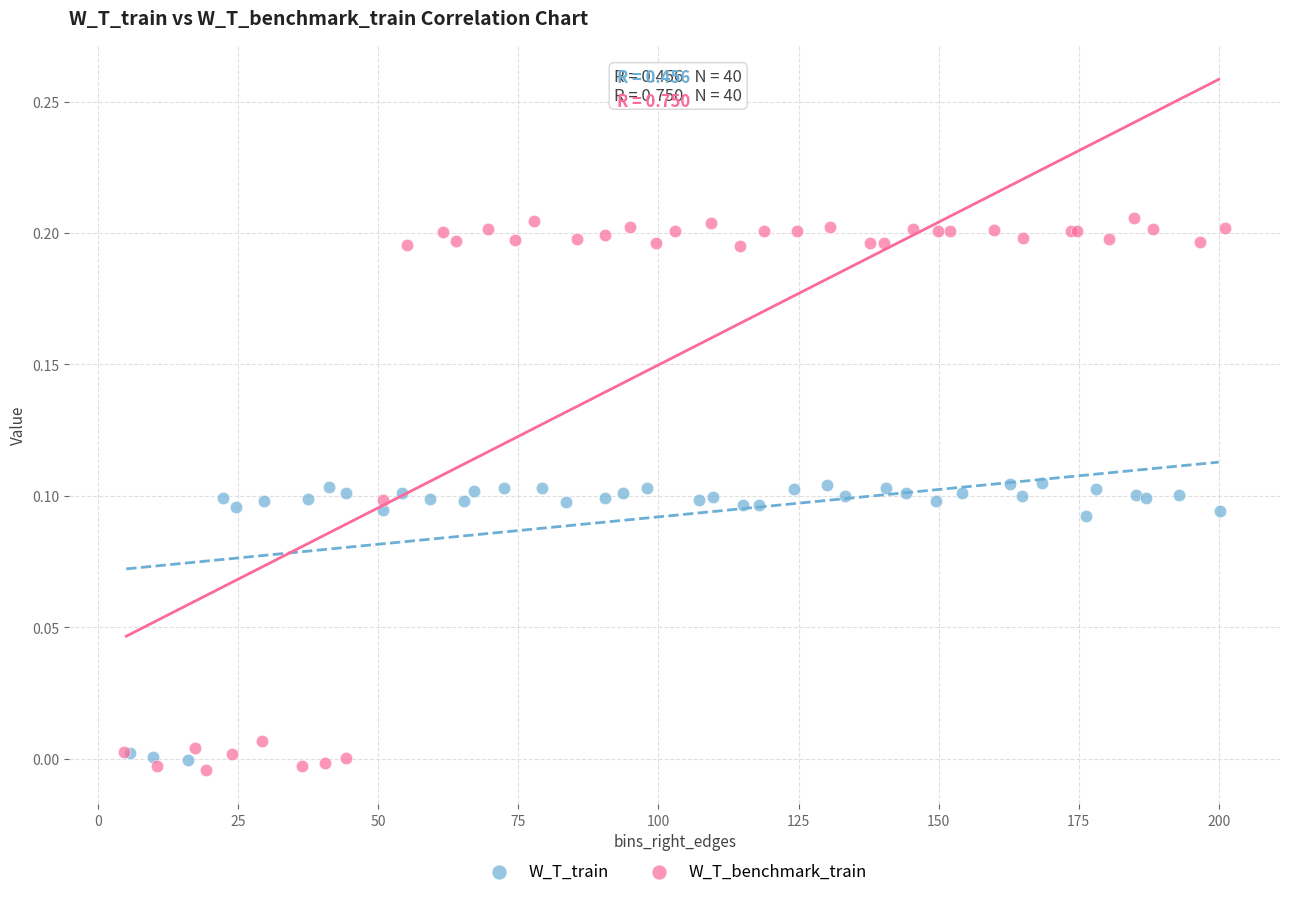

Which series contains the highest Y value?

W_T_benchmark_train